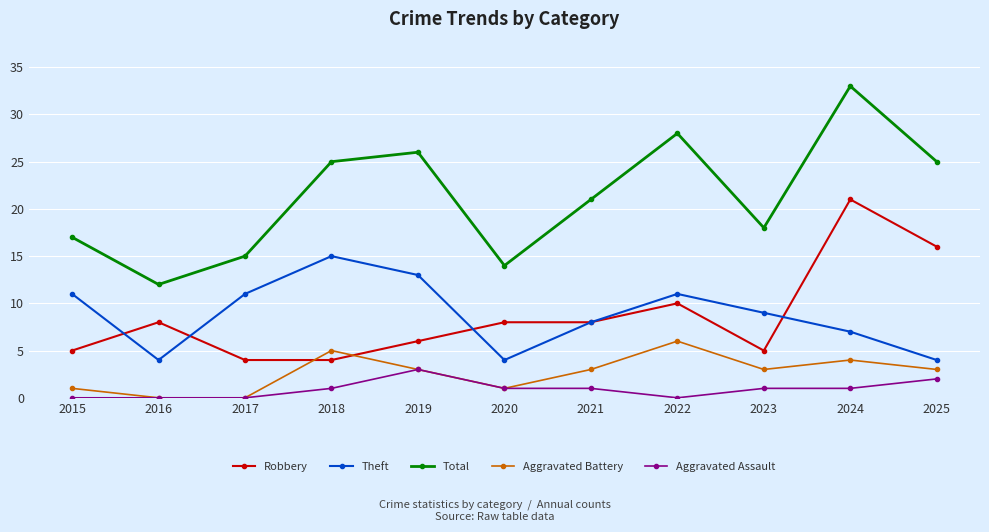

What is the spread (max minus min) of values at 2024?

32